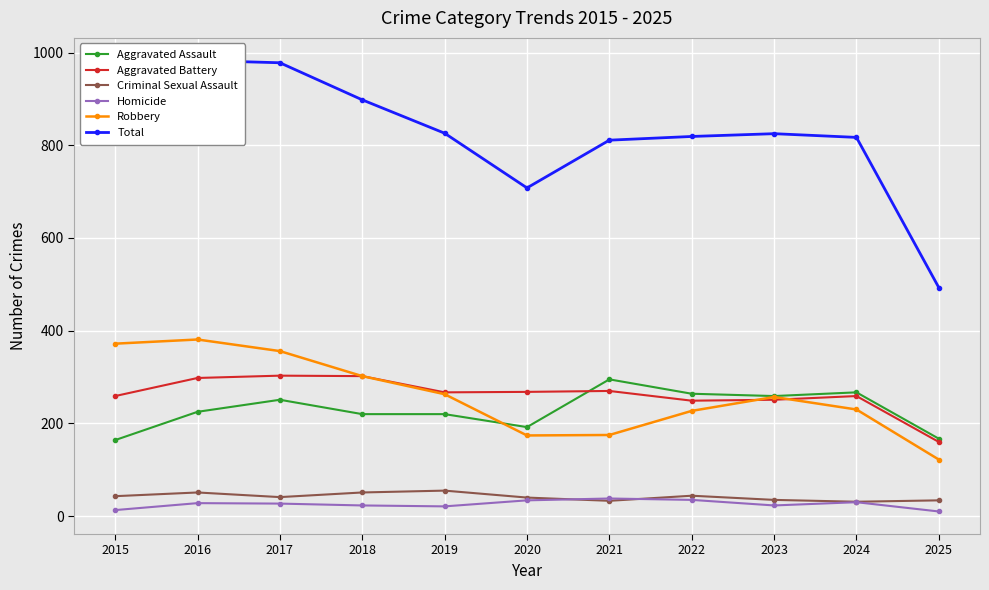

Reading left to right, transcribe all the data shown in this chart.

Aggravated Assault: 2015=164	2016=225	2017=251	2018=220	2019=220	2020=192	2021=295	2022=264	2023=259	2024=267	2025=167
Aggravated Battery: 2015=259	2016=298	2017=303	2018=302	2019=267	2020=268	2021=270	2022=249	2023=251	2024=259	2025=160
Criminal Sexual Assault: 2015=43	2016=51	2017=41	2018=51	2019=55	2020=40	2021=33	2022=44	2023=35	2024=31	2025=34
Homicide: 2015=13	2016=28	2017=27	2018=23	2019=21	2020=34	2021=38	2022=35	2023=23	2024=30	2025=10
Robbery: 2015=372	2016=381	2017=356	2018=302	2019=263	2020=174	2021=175	2022=227	2023=257	2024=230	2025=122
Total: 2015=851	2016=983	2017=978	2018=898	2019=826	2020=708	2021=811	2022=819	2023=825	2024=817	2025=493